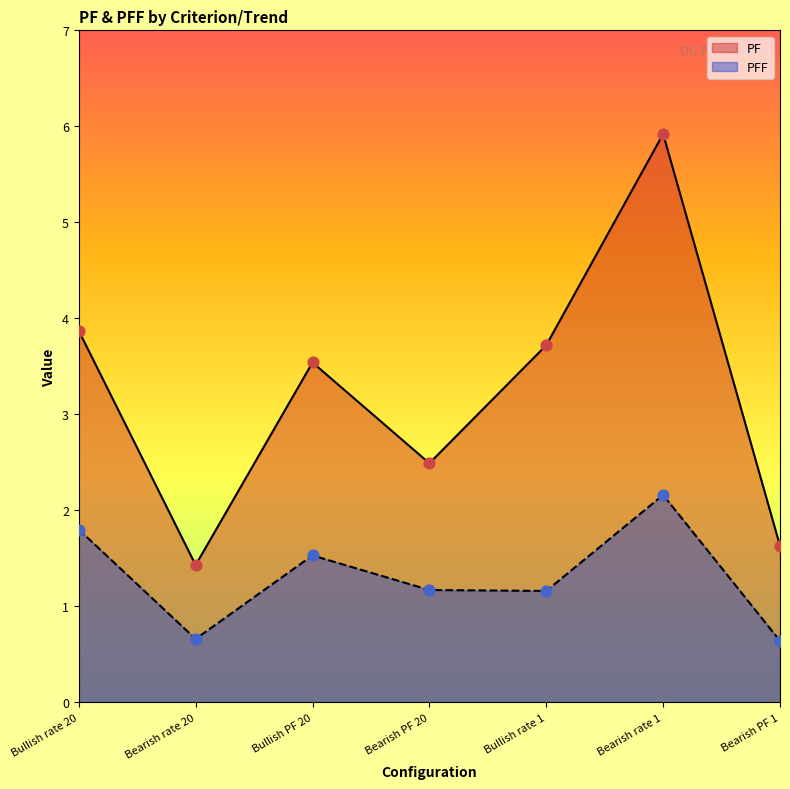

Which series reaches the maximum Y coordinate?

PF